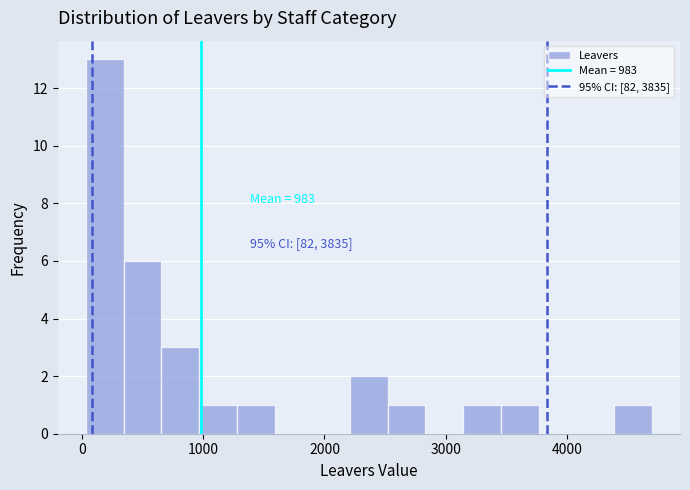

Around what value on the x-axis is the tallest bar? Give the approximate position of its centre, as read against the axis.

200